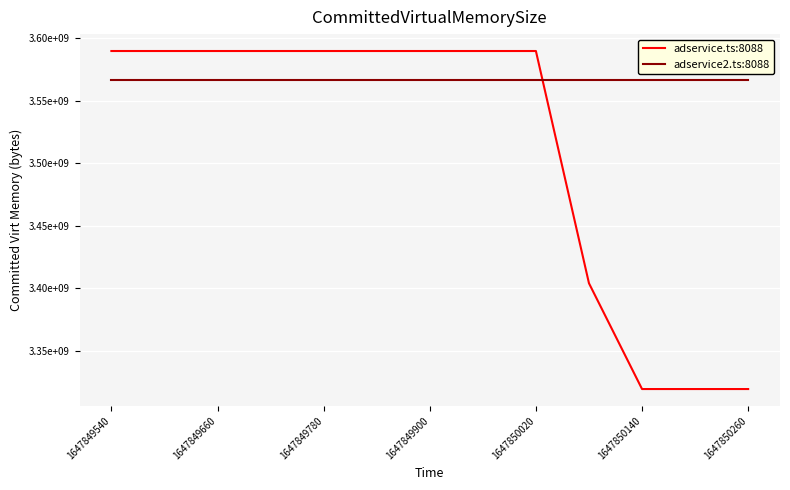

True or false: adservice2.ts:8088 and adservice.ts:8088 intersect in this chart.

True